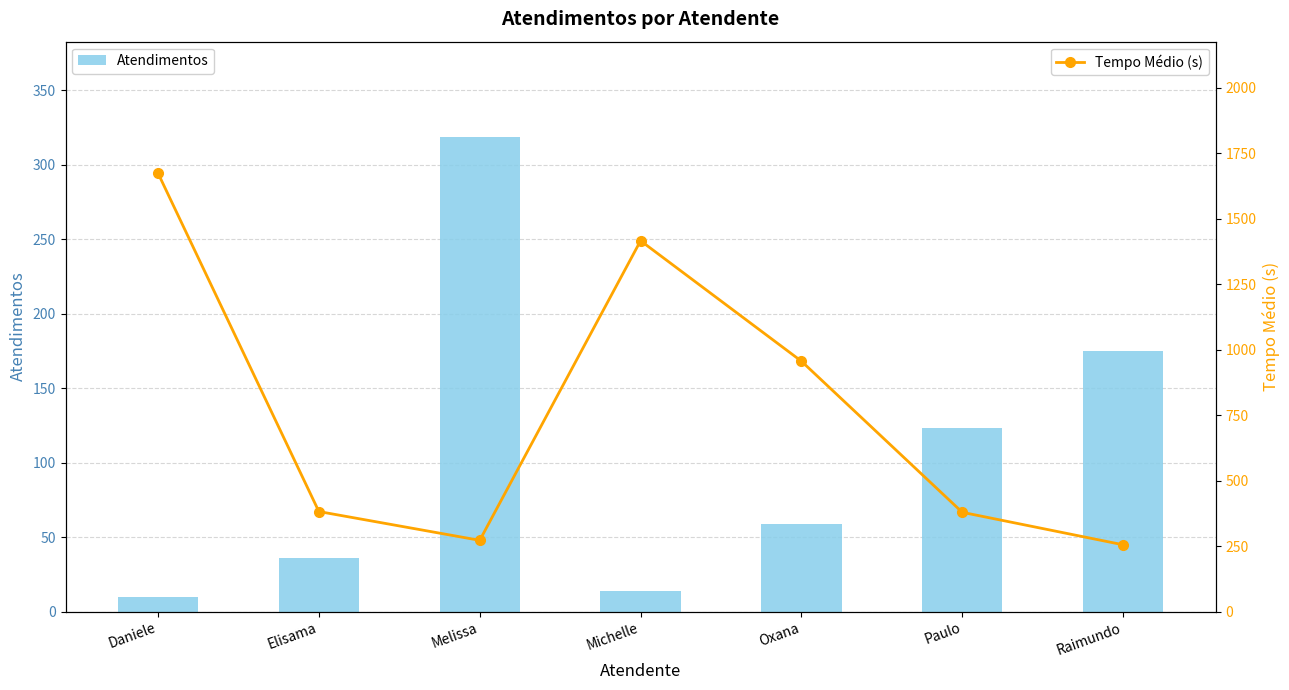

True or false: Tempo Médio (s) has a value of 956 at Oxana.

True